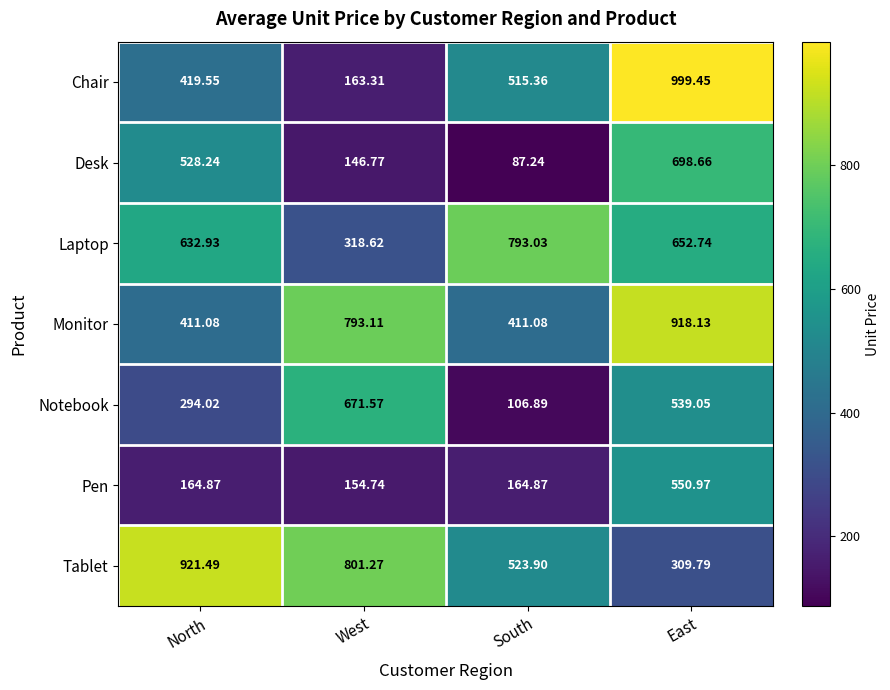

Which series has the largest range (max minus min)?

Chair